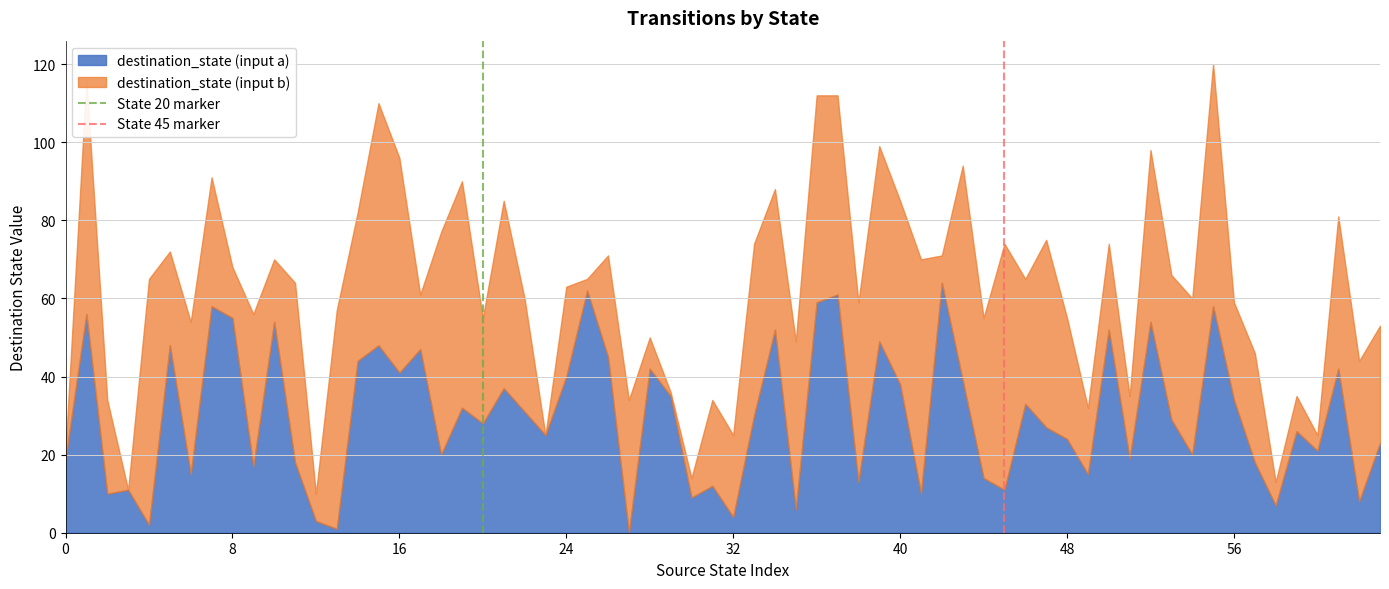

What is the highest value of the destination_state (input a) series?

64